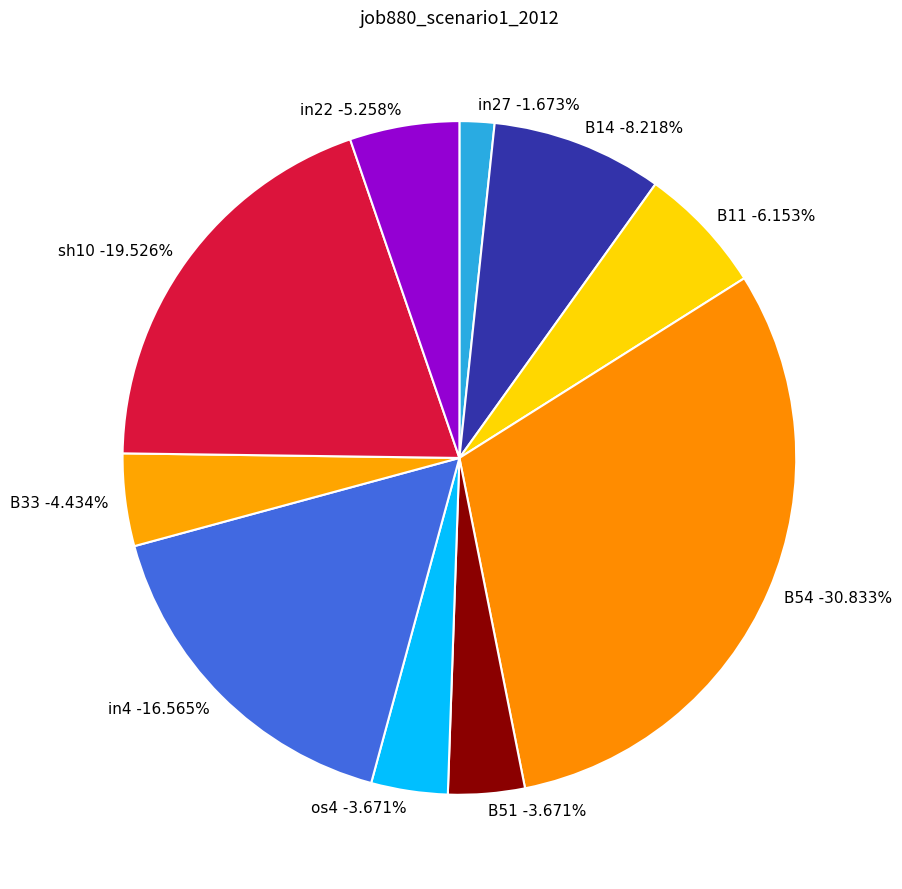

True or false: B51 accounts for 4% of the total.

True